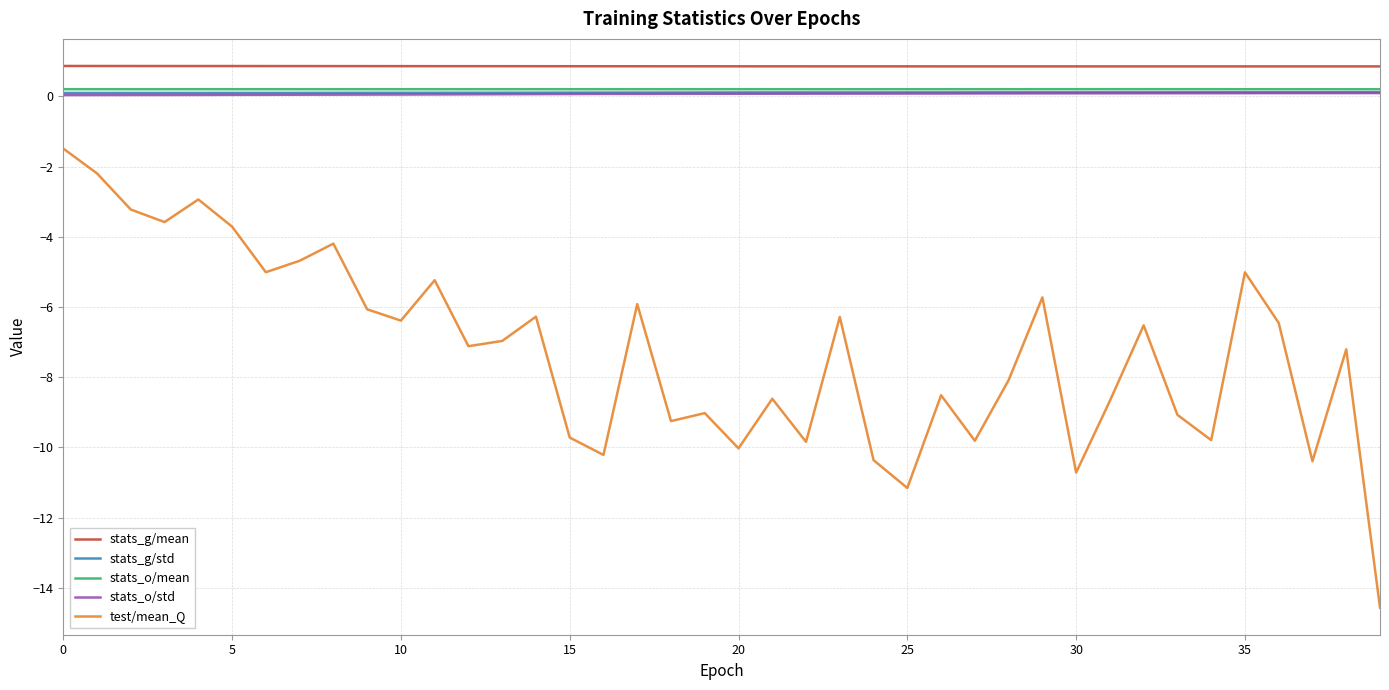

Which series has the widest spread of values?

test/mean_Q